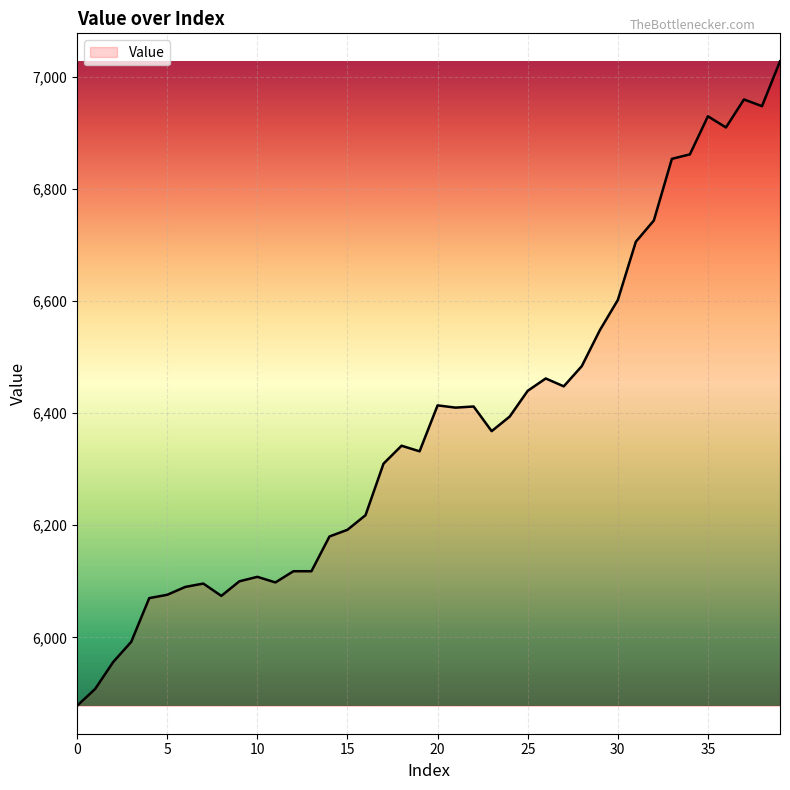

What is the minimum value shown in the chart?

5878